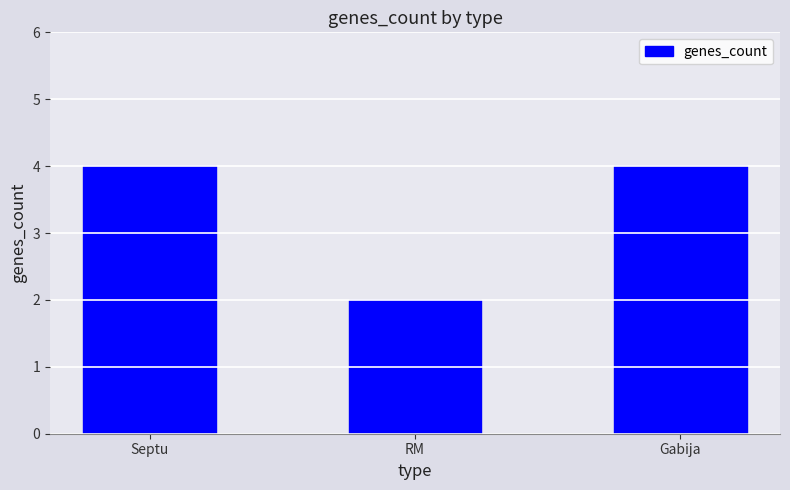

How many values are below 4?

1